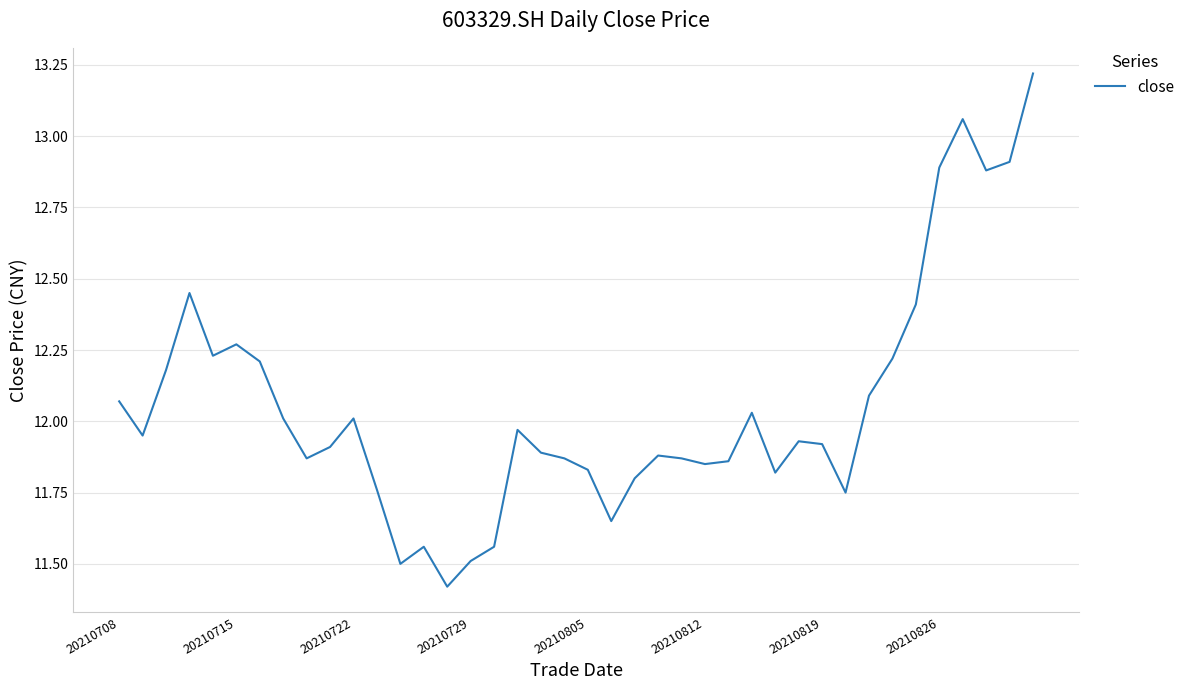

The value at 20210812 is 19.7. True or false?

False